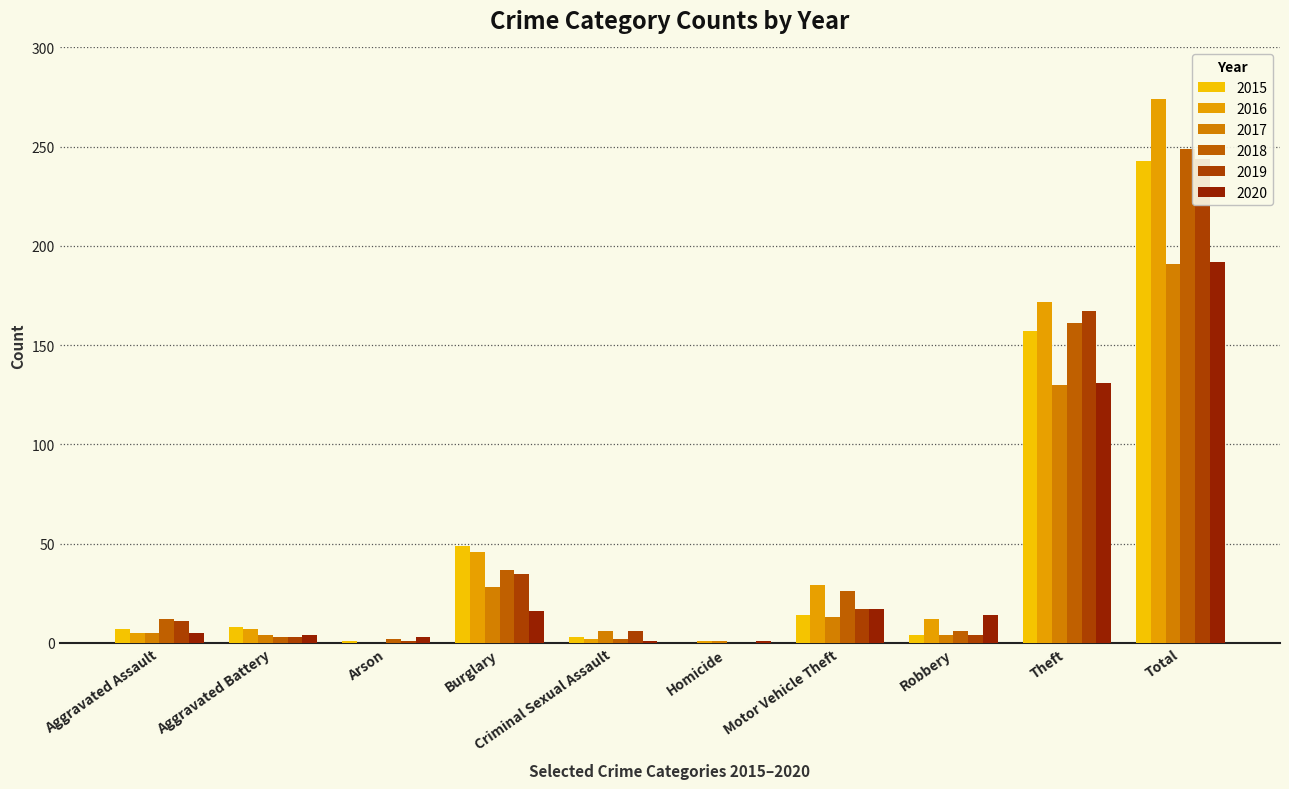

What is the total value across all series at Aggravated Assault?

45